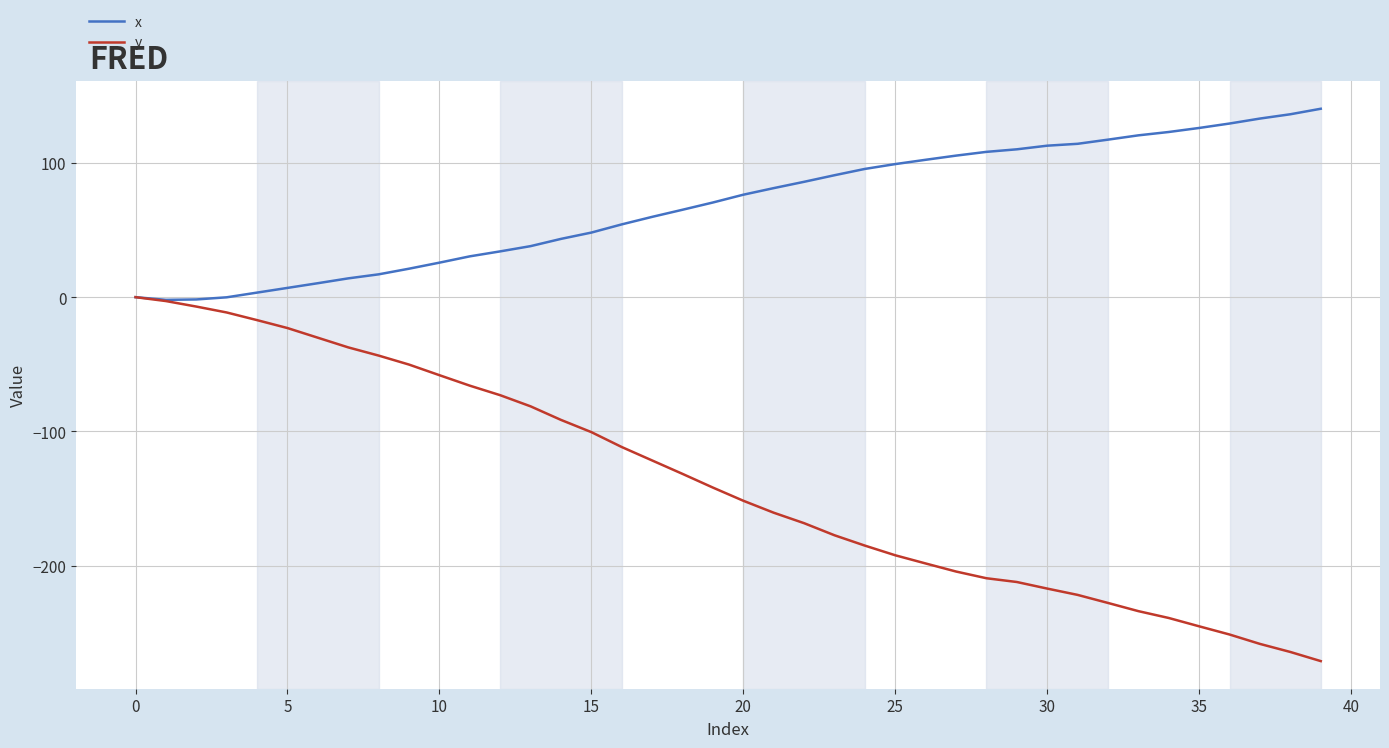

What is the average value of the x series?

68.6